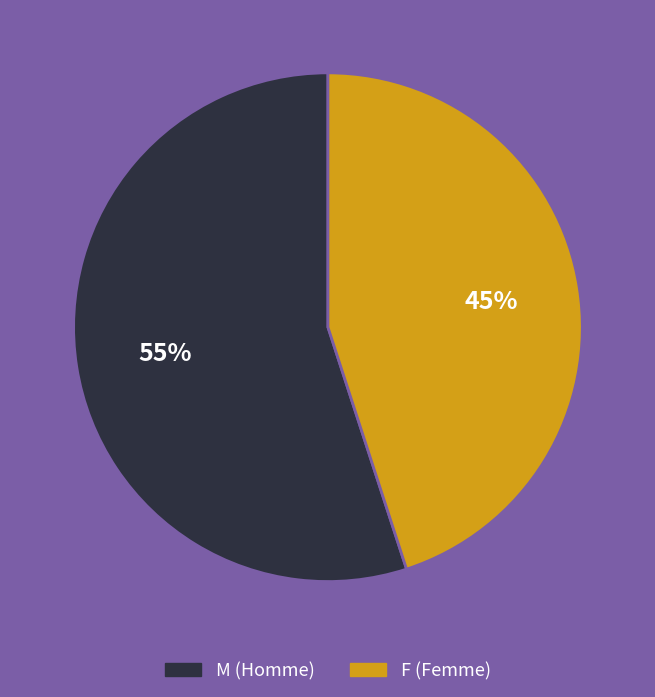

Which category has the biggest portion of the pie?

M